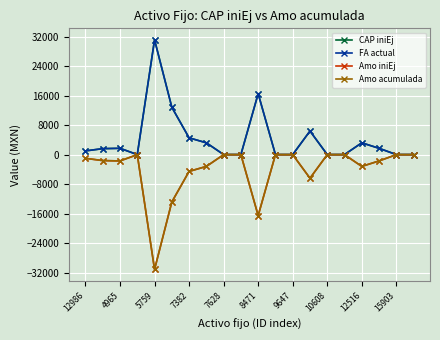

Does the chart have visible grid lines?

Yes